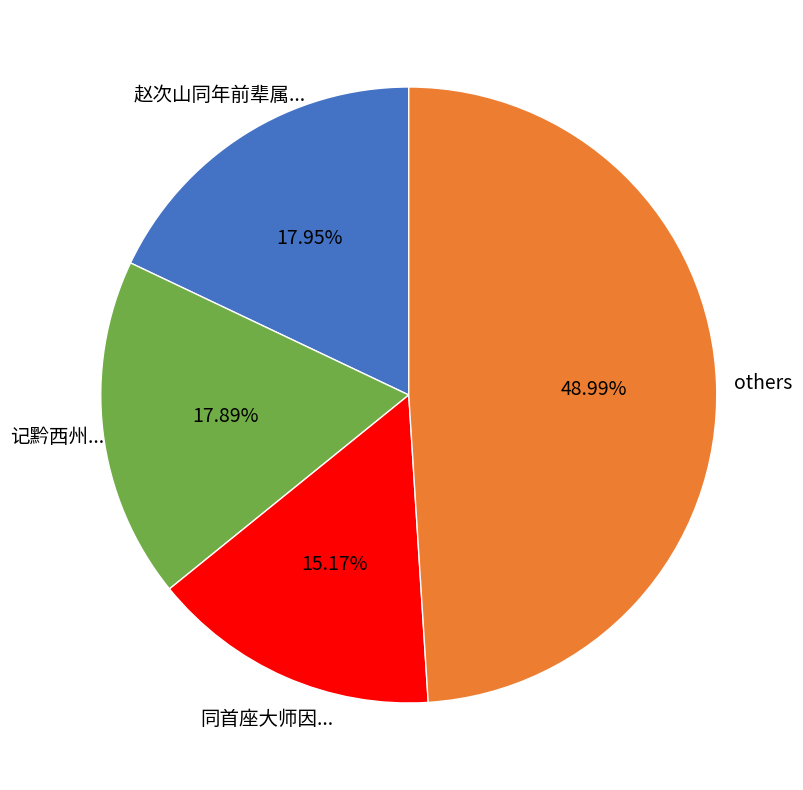

Is there a majority slice in this chart?

No